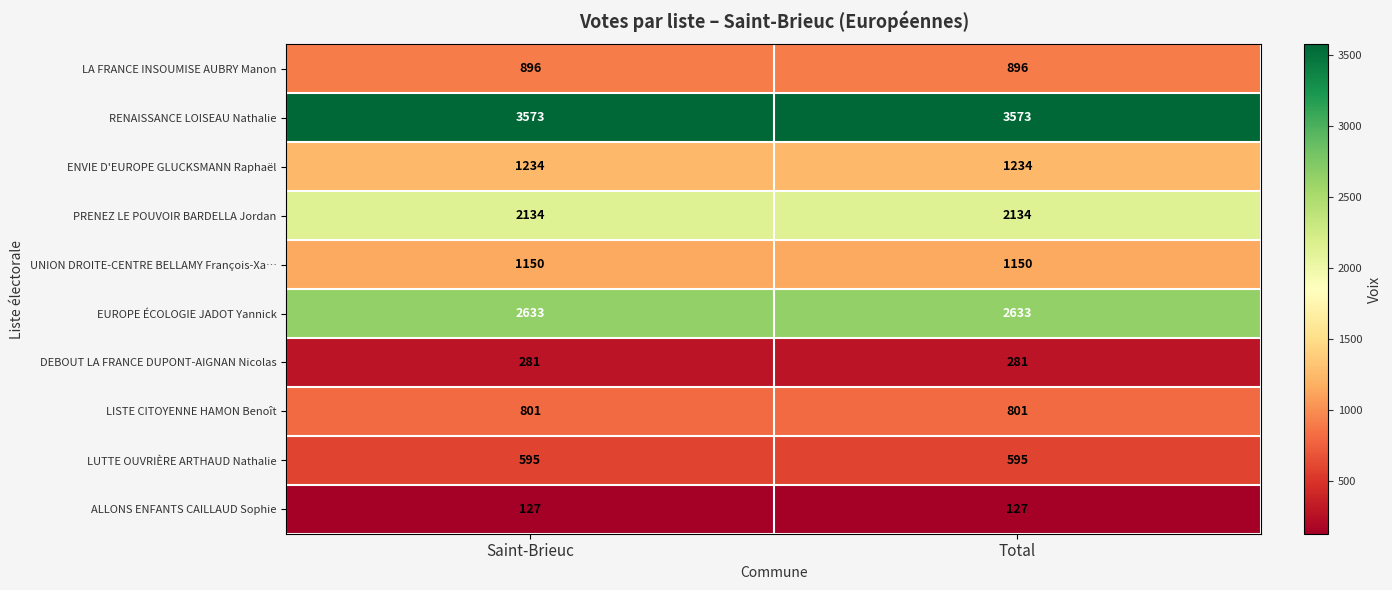

True or false: ALLONS ENFANTS CAILLAUD Sophie has a value of 127 at Total.

True